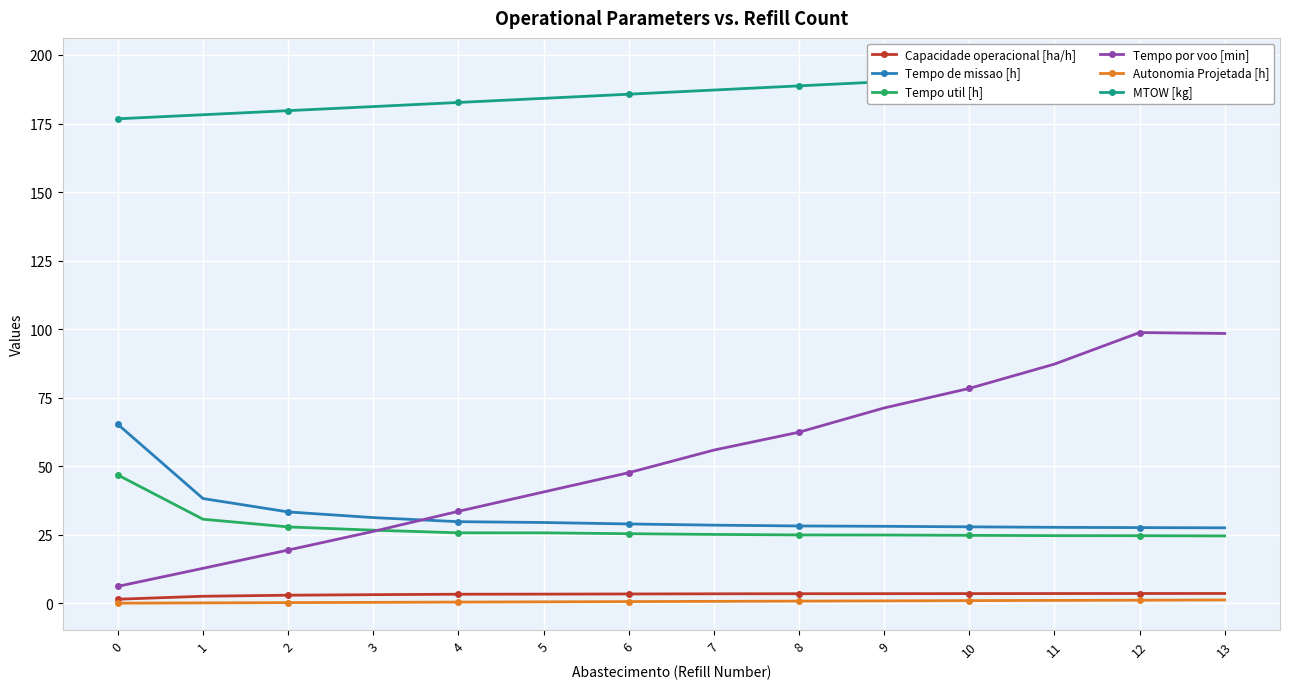

What is the sum of all Tempo por voo [min] values?

739.2